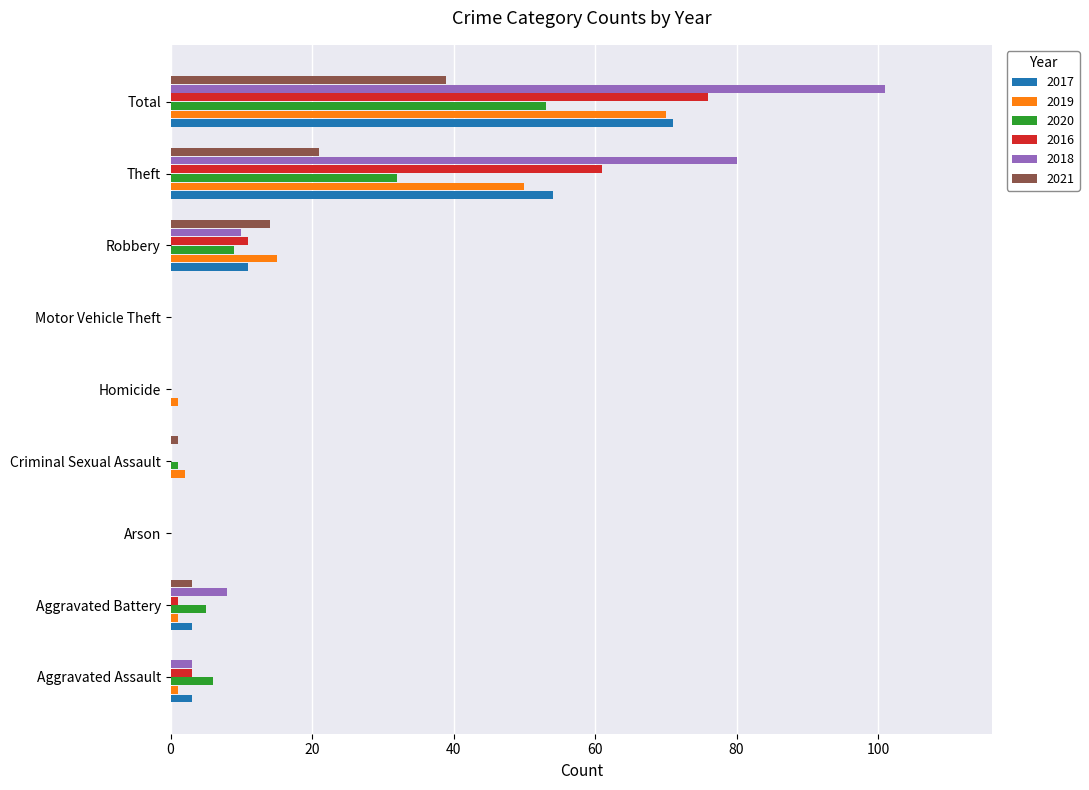

Which series has the largest range (max minus min)?

2018